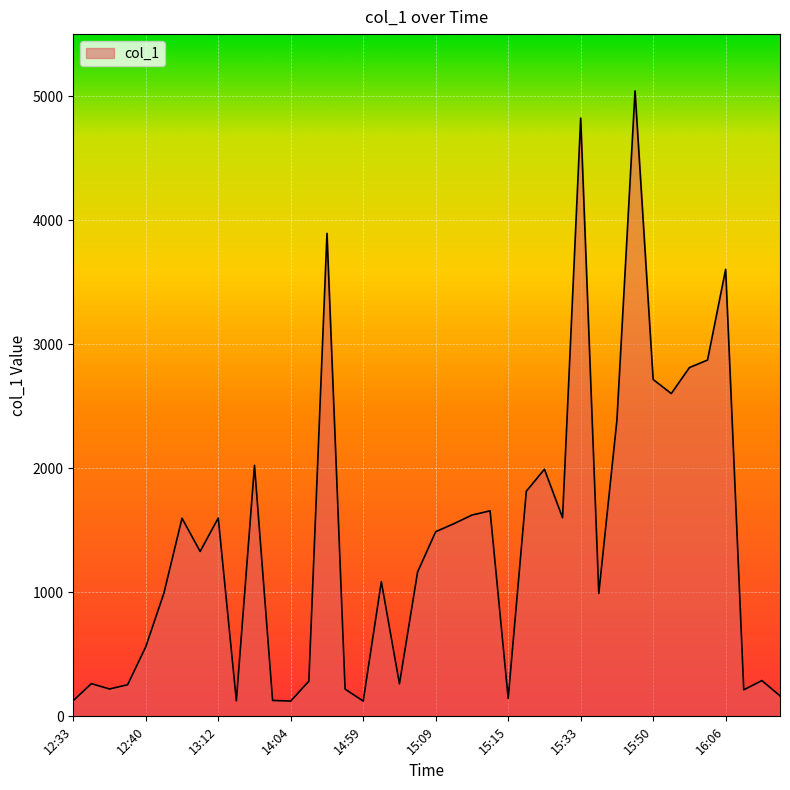

What is the average value?

1419.2